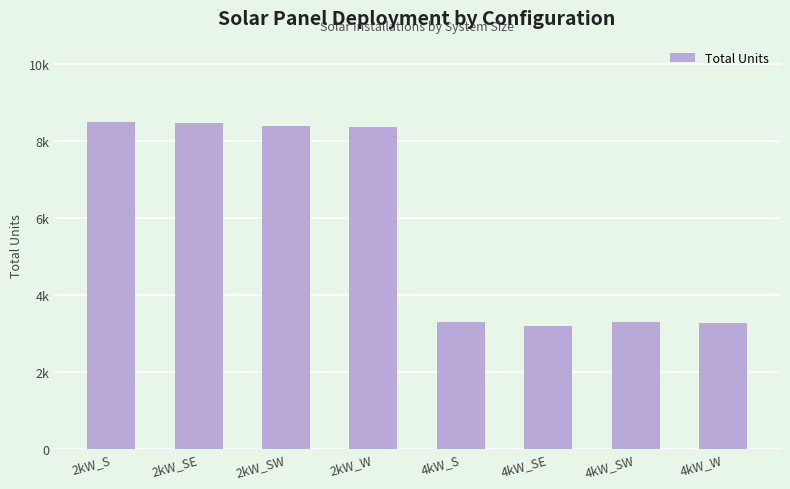

Are the bars horizontal?

No